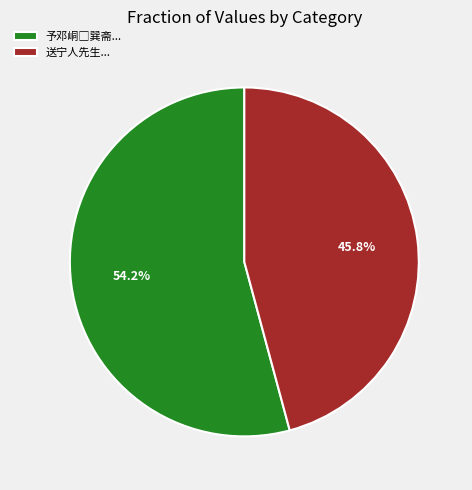

To the nearest percent, what is the average slice percentage?

50%